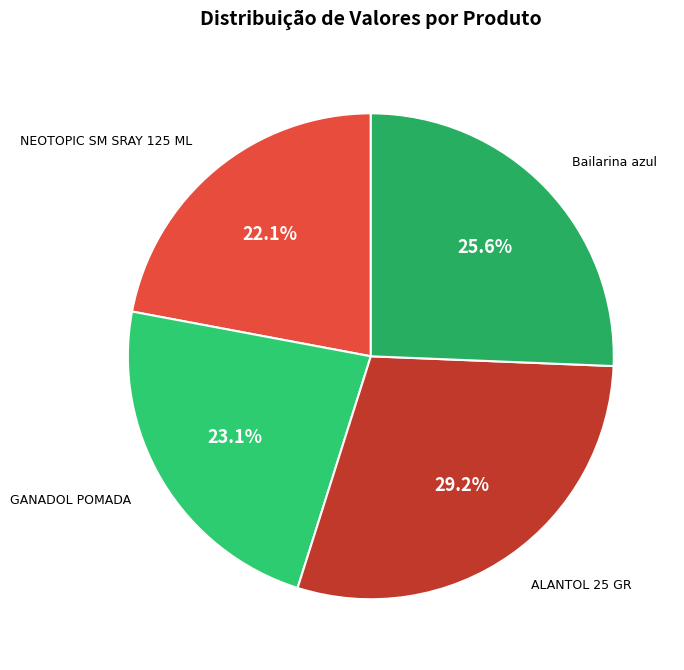

Count the number of slices in the pie.

4